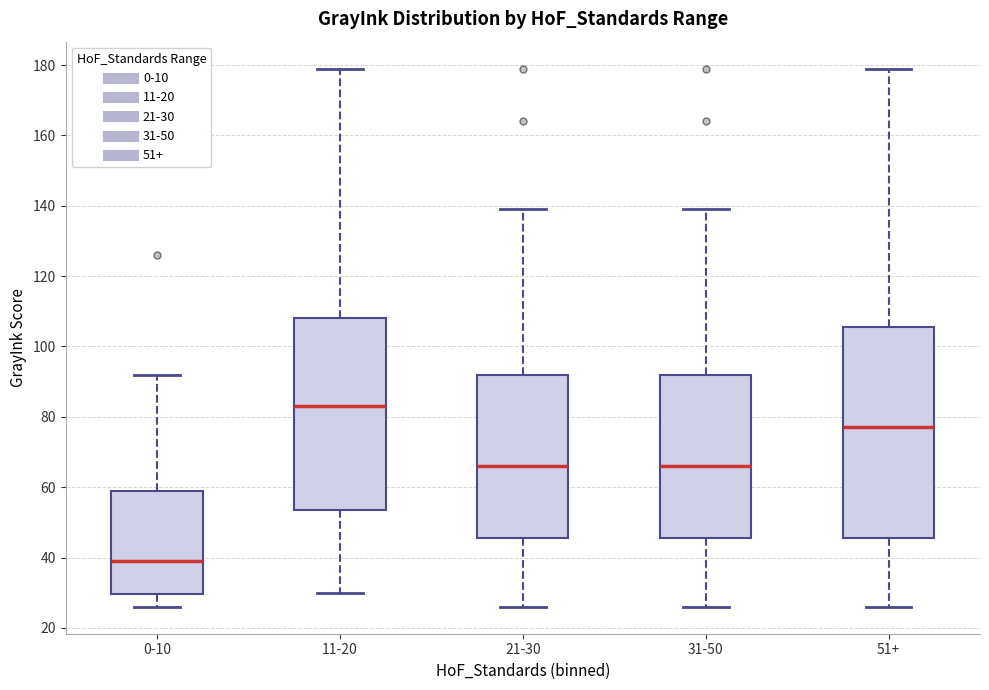

Reading left to right, transcribe this box plot: for each box, give where its median line is, the range the box spans, and where its two whiskers end, as read against the y-axis. The values are not printed on the chart, so give them approximately, as read against the axis.

0-10: median 40, box 30 to 60, whiskers 26 to 92
11-20: median 84, box 54 to 108, whiskers 30 to 180
21-30: median 66, box 46 to 92, whiskers 26 to 140
31-50: median 66, box 46 to 92, whiskers 26 to 140
51+: median 78, box 46 to 106, whiskers 26 to 180